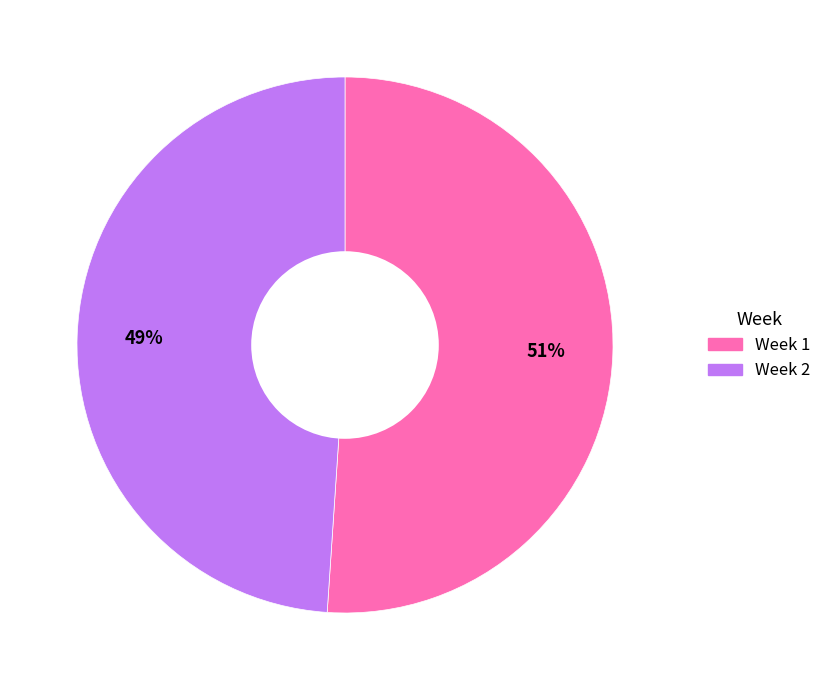

Do Week 1 and Week 2 together represent more than half of the pie?

Yes